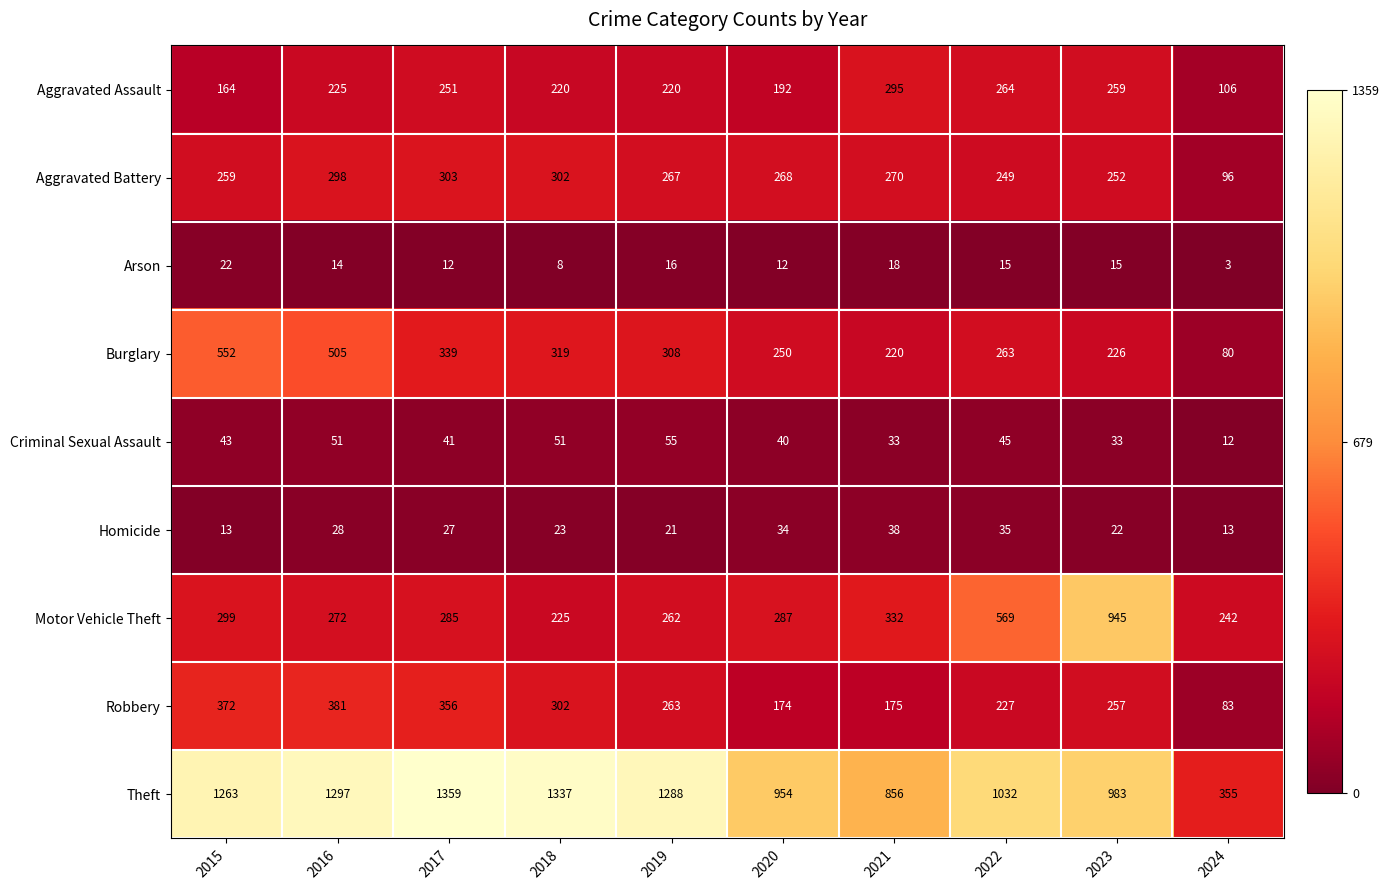

Is it true that Burglary equals 220 at 2021?

True